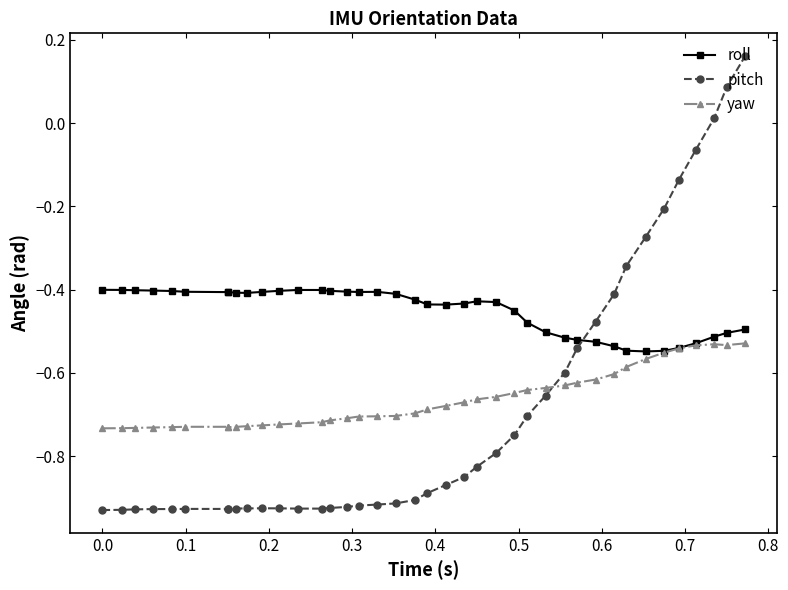

Which series has the largest total across all categories?

roll